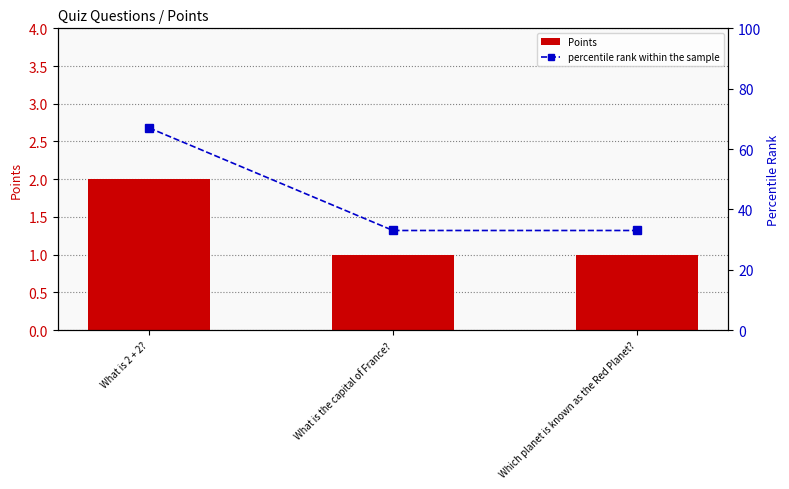

What is the label of the 2nd bar from the left?

What is the capital of France?